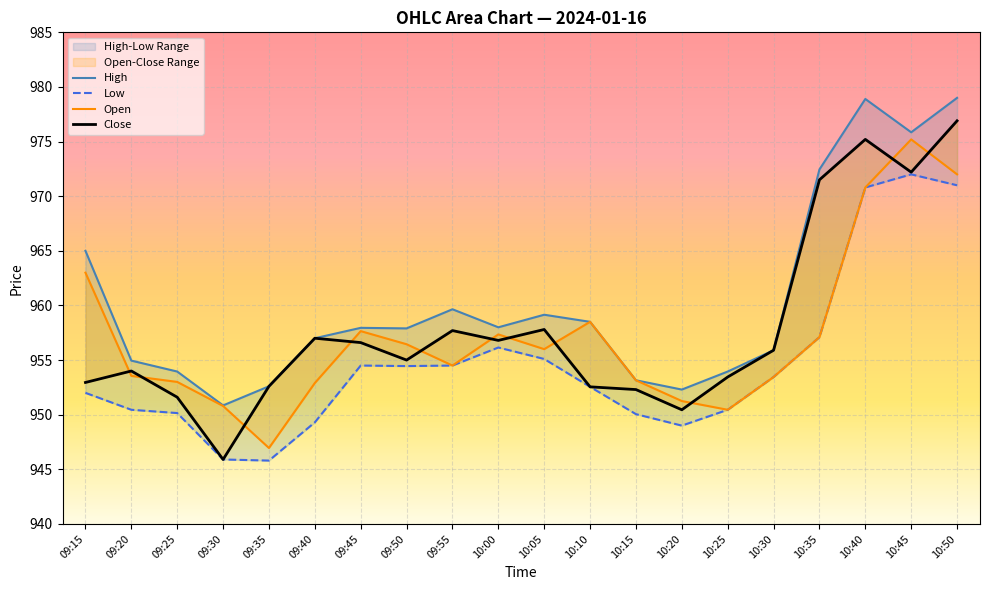

Is this an area chart (filled region under the line)?

No